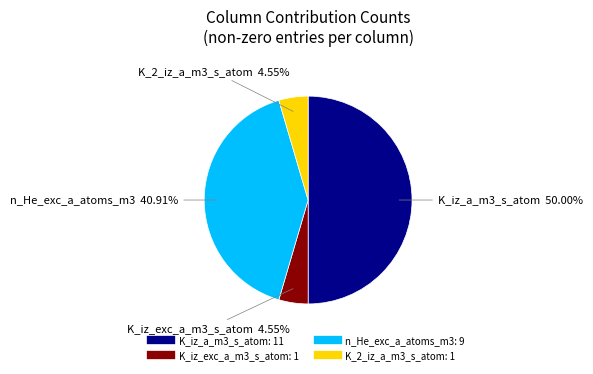

Count the number of slices in the pie.

4